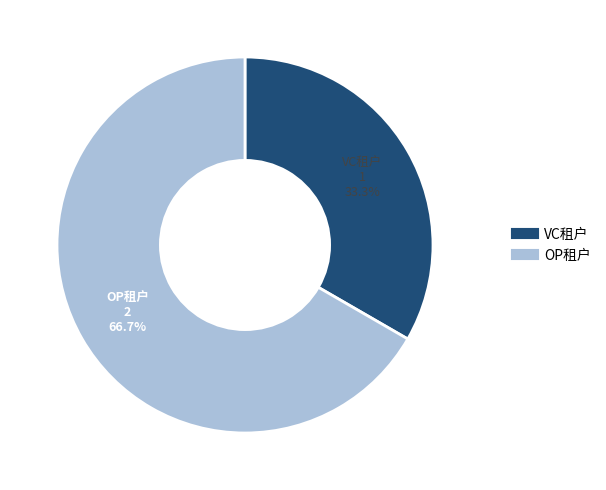

Approximately how many times larger is the value at VC租户 compared to OP租户?

0.5